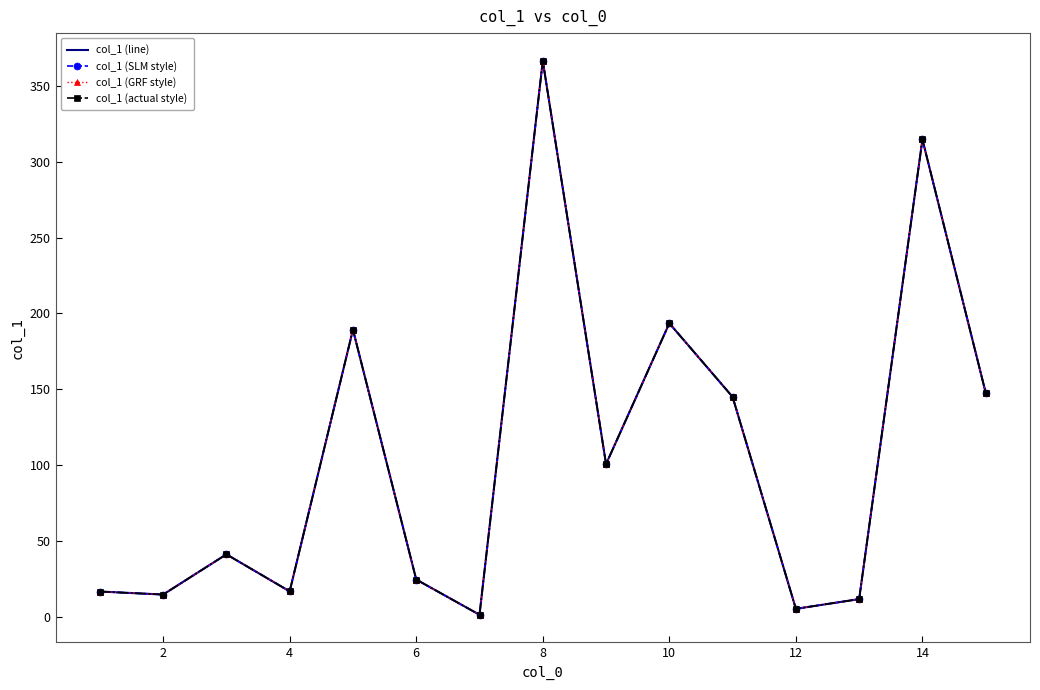

True or false: col_1 (actual style) and col_1 (GRF style) cross at least once.

False